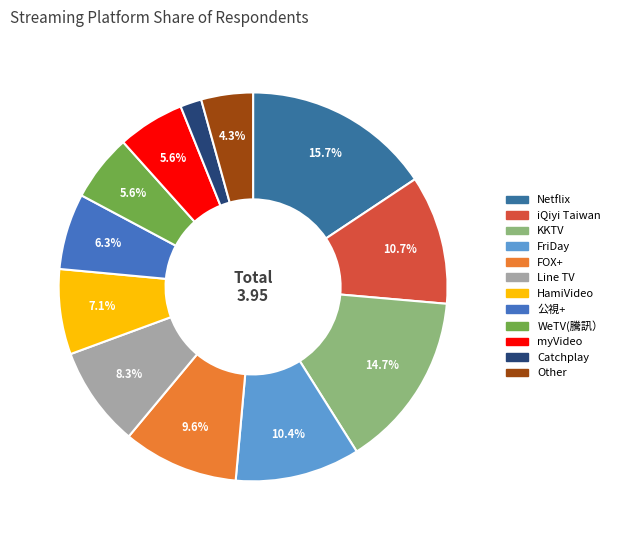

Is it true that 公視+ is 6% of the pie?

True